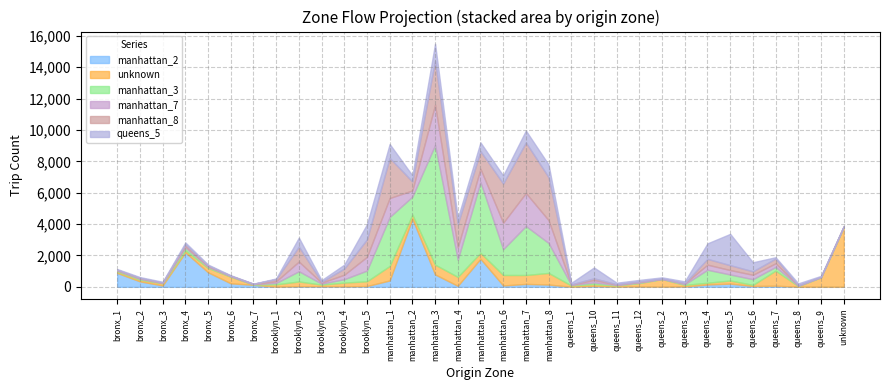

At which label does manhattan_8 first exceed 116?

brooklyn_1